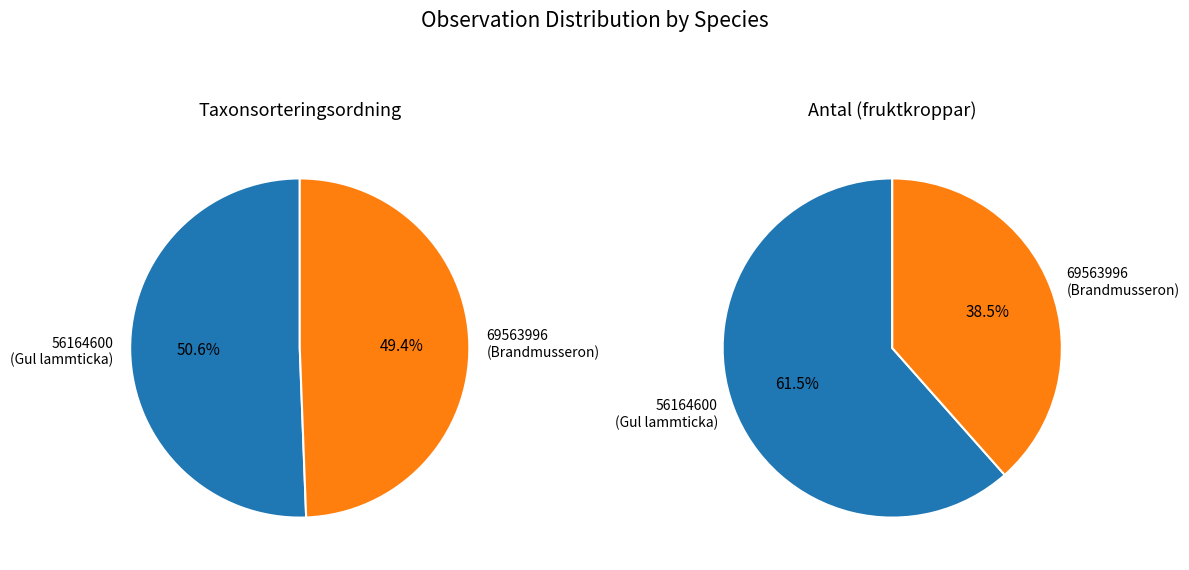

What portion of the pie excludes Antal?

100.0%